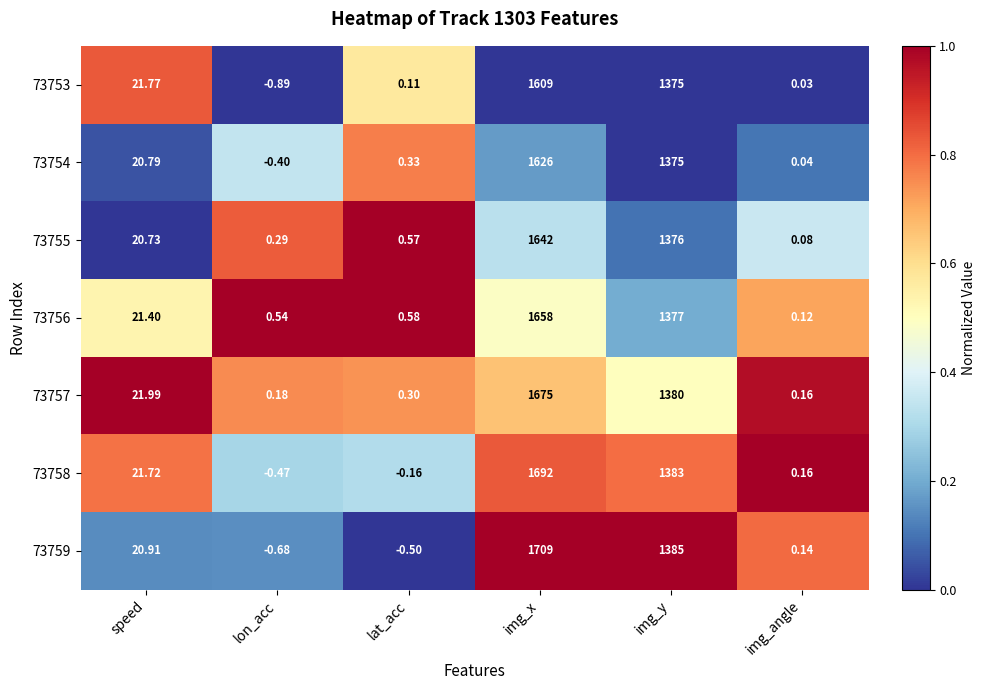

At which category is the sum across all series the highest?

img_x